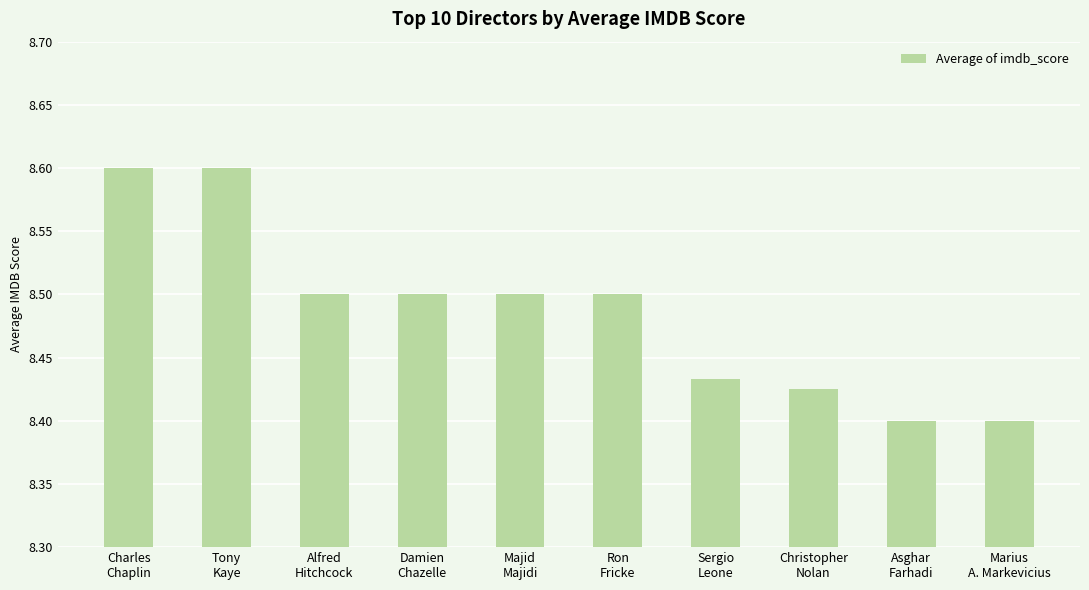

What is the sum of all values?

84.9